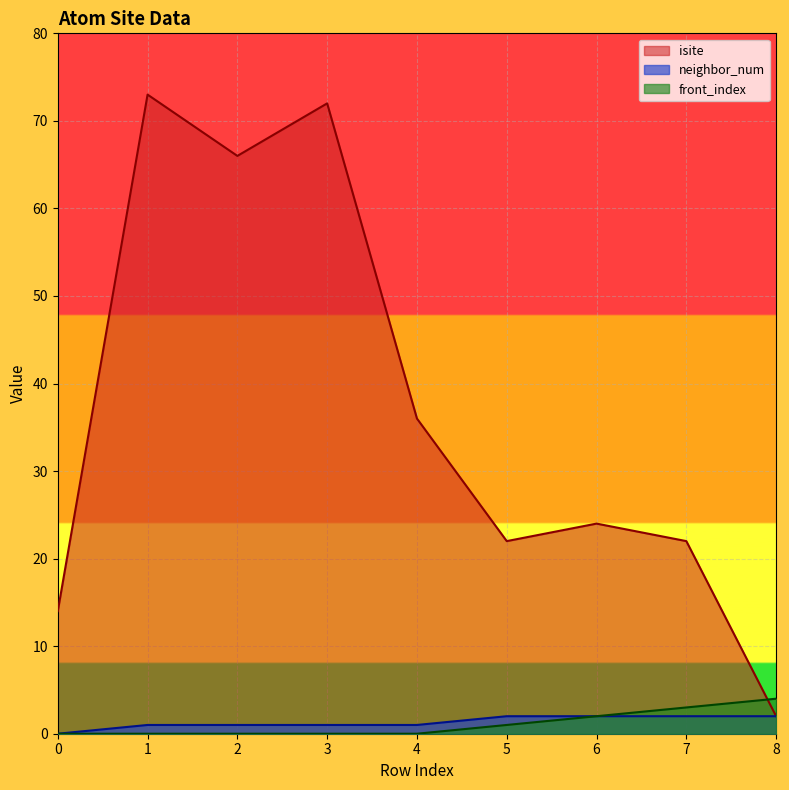

At how many categories does at least one series exceed 4?

8